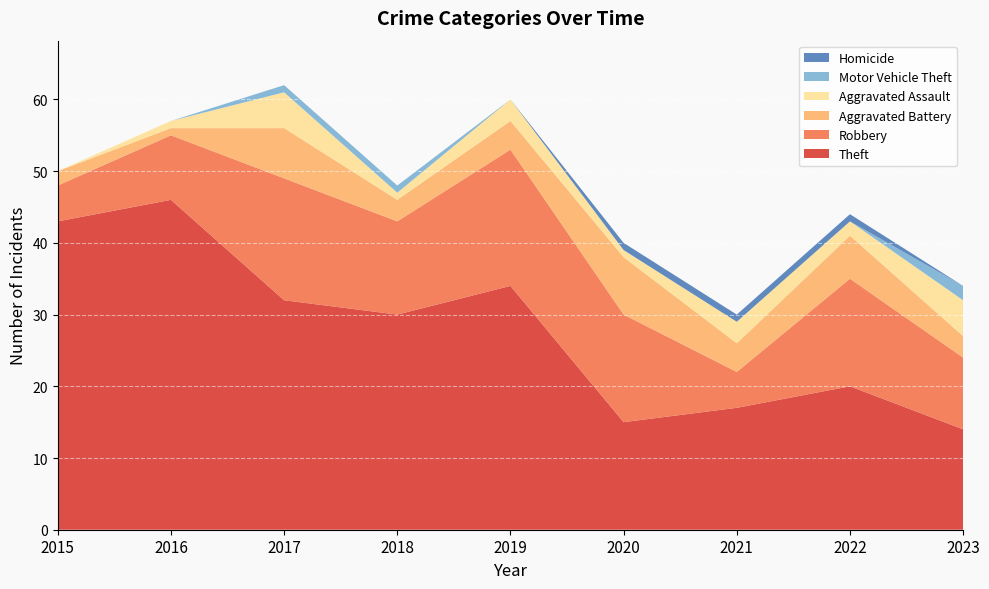

Reading left to right, extract all data points from this chart.

Theft: 43	46	32	30	34	15	17	20	14
Robbery: 5	9	17	13	19	15	5	15	10
Aggravated Battery: 2	1	7	3	4	8	4	6	3
Aggravated Assault: 0	1	5	1	3	1	3	2	5
Motor Vehicle Theft: 0	0	1	1	0	0	0	0	2
Homicide: 0	0	0	0	0	1	1	1	0